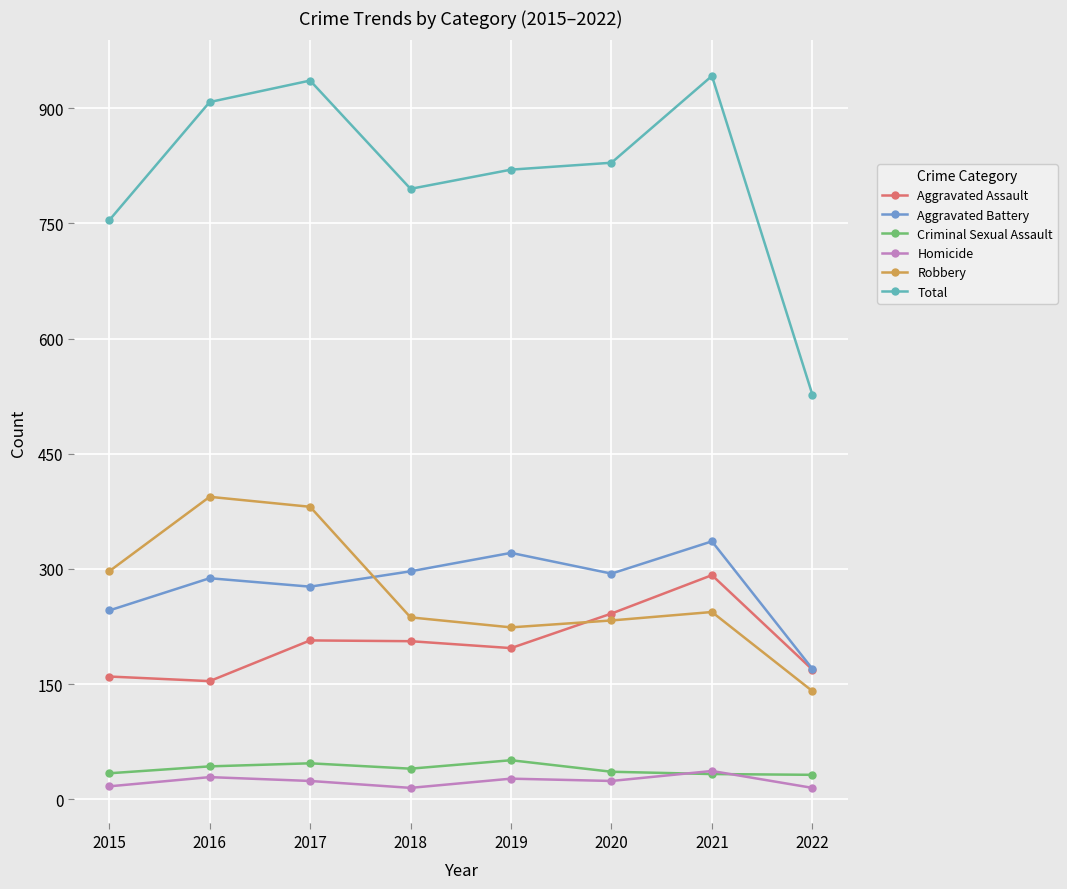

What is the spread (max minus min) of values at 2019?

793